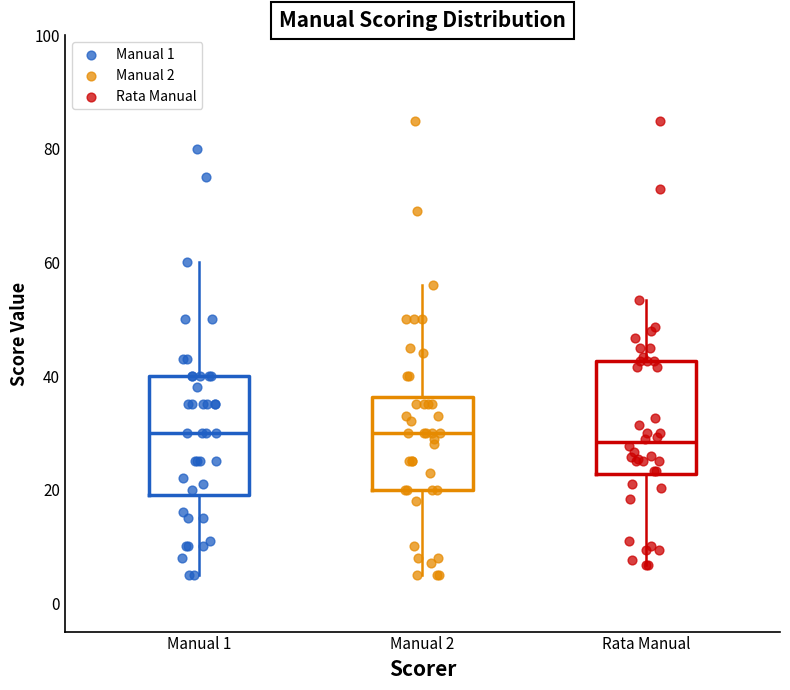

Reading left to right, transcribe this box plot: for each box, give where its median line is, the range the box spans, and where its two whiskers end, as read against the y-axis. The values are not printed on the chart, so give them approximately, as read against the axis.

Manual 1: median 30, box 20 to 40, whiskers 6 to 60
Manual 2: median 30, box 20 to 36, whiskers 6 to 56
Rata Manual: median 28, box 22 to 42, whiskers 6 to 54